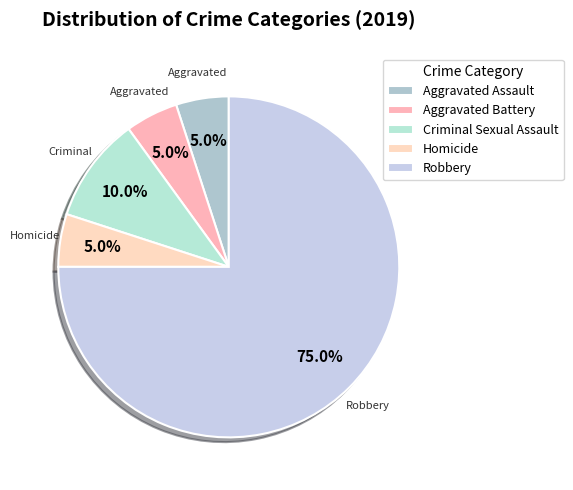

Which category accounts for the majority?

Robbery